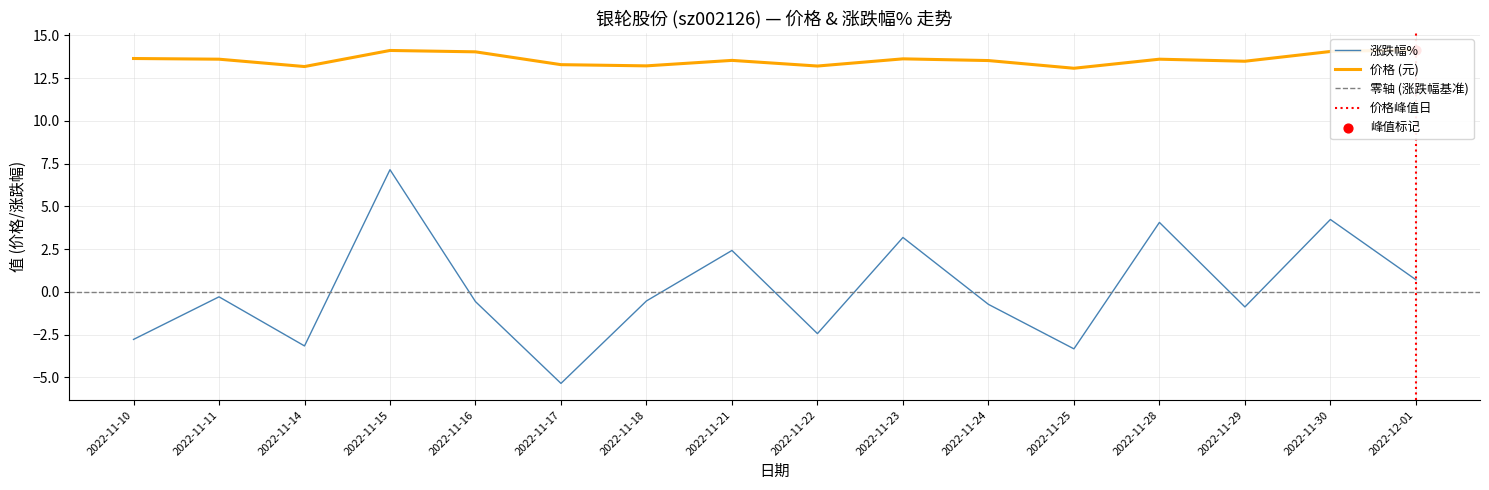

At which label does 涨跌幅% first exceed 0?

2022-11-15